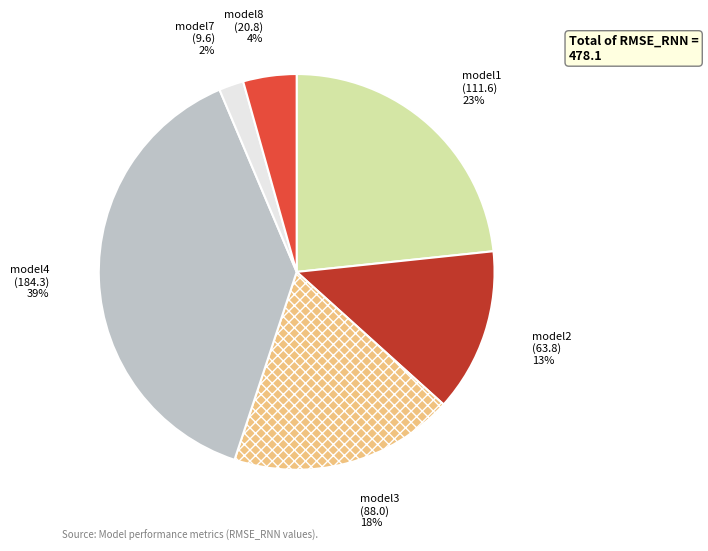

To the nearest percent, what is the difference between the largest and smallest slice percentages?

37%